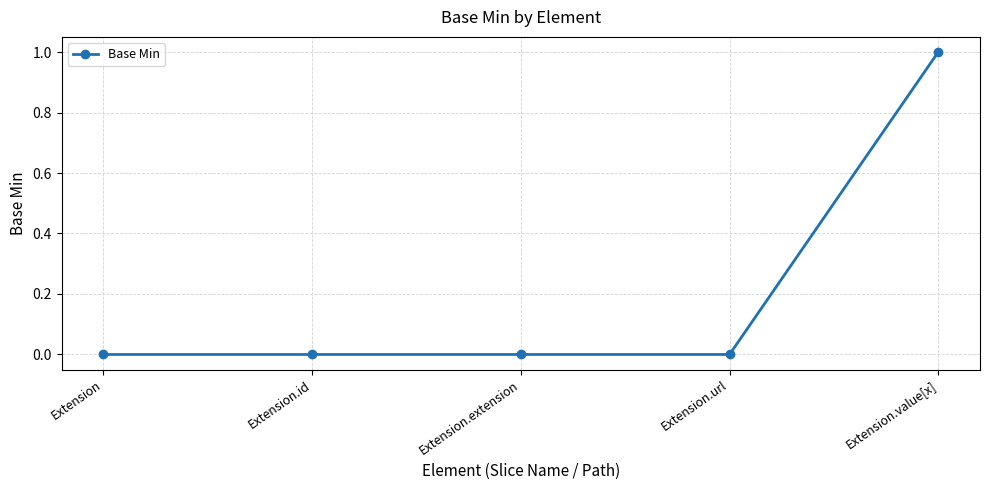

What is the maximum value shown in the chart?

1